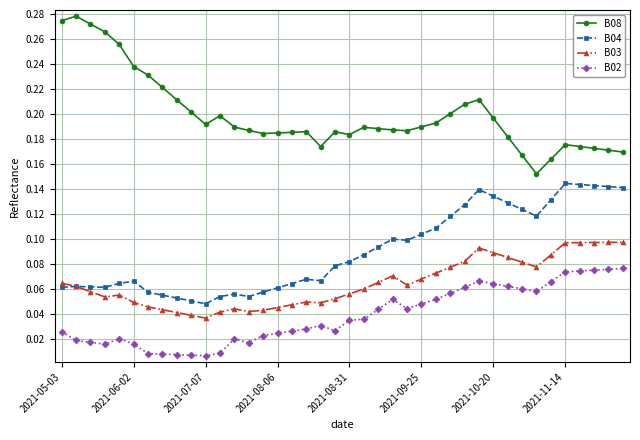

True or false: B04 and B08 intersect in this chart.

False